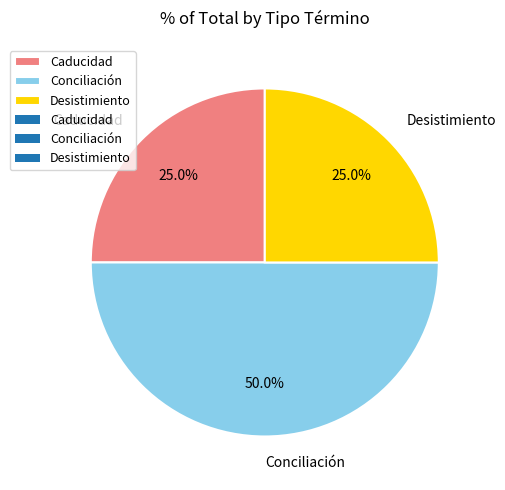

Combined, do Conciliación and Caducidad account for over 50%?

Yes